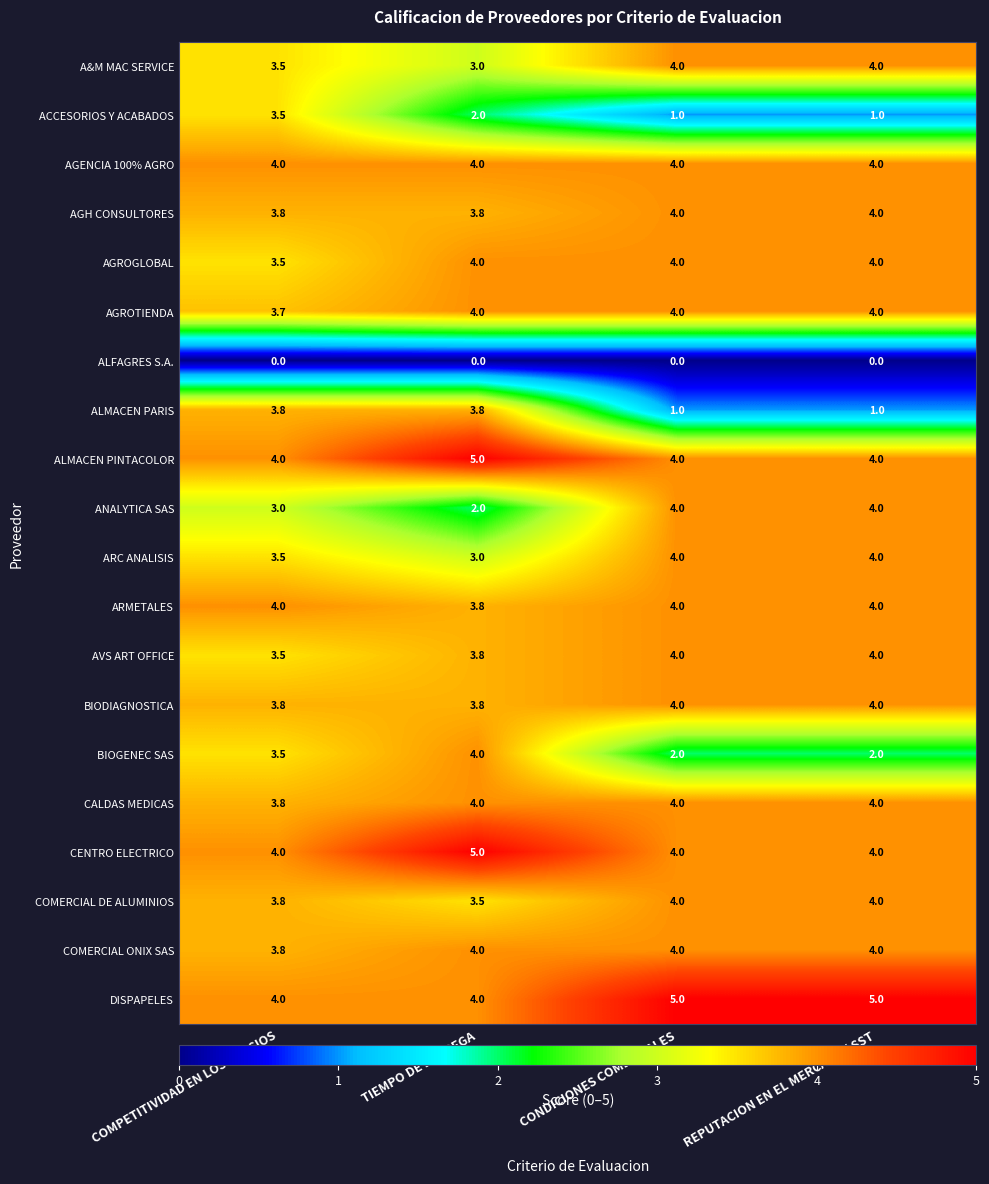

How many BIODIAGNOSTICA values are between 3 and 4?

4